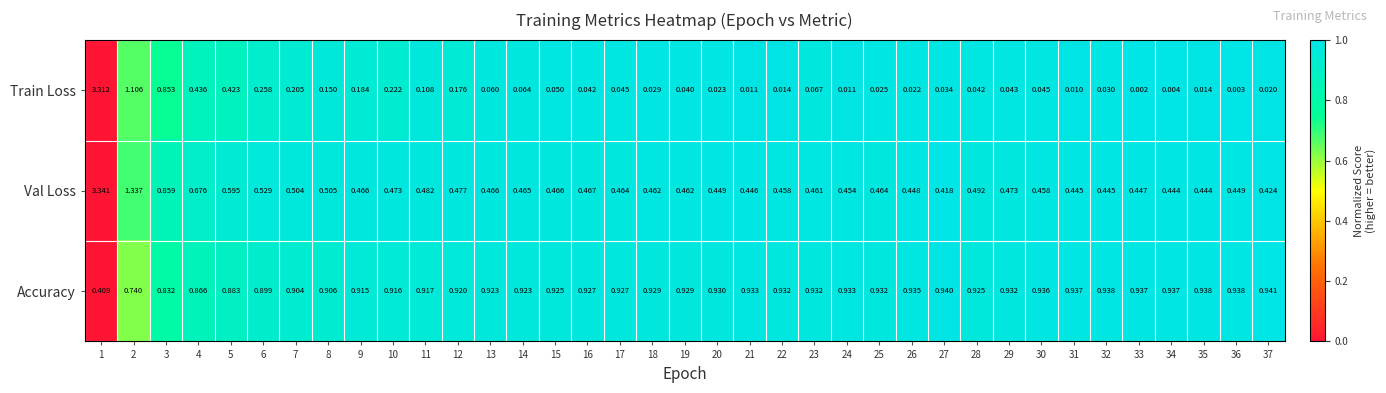

Is the value of Accuracy at 34 greater than the value of Val Loss at 31?

Yes